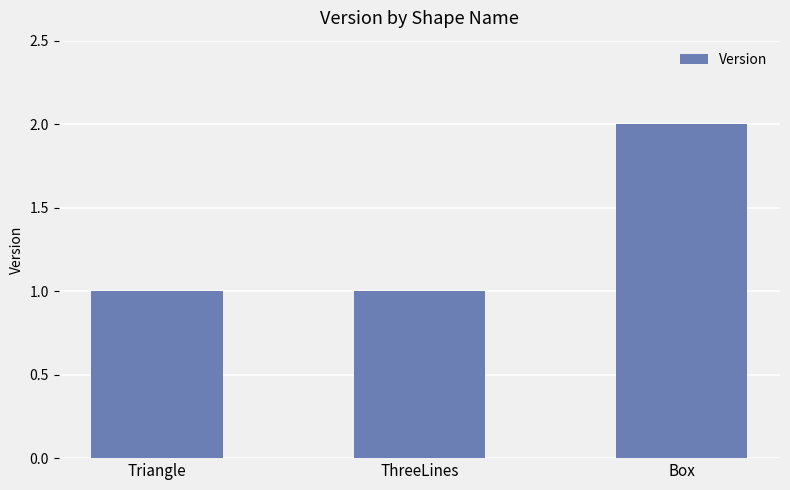

True or false: the data shows 1 at Triangle.

True